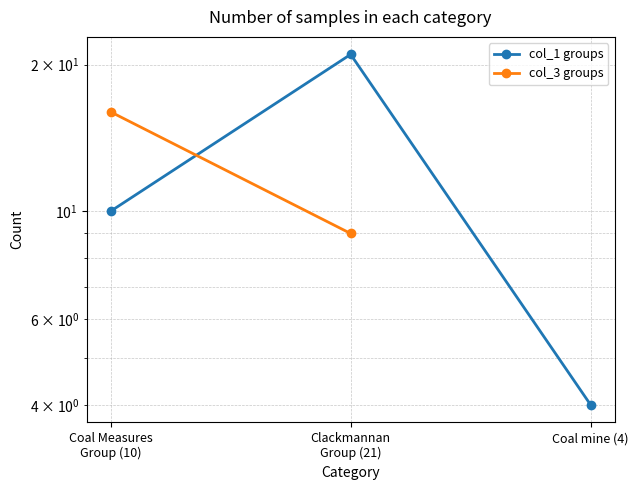

The value at Coal mine (4) is 4. True or false?

True